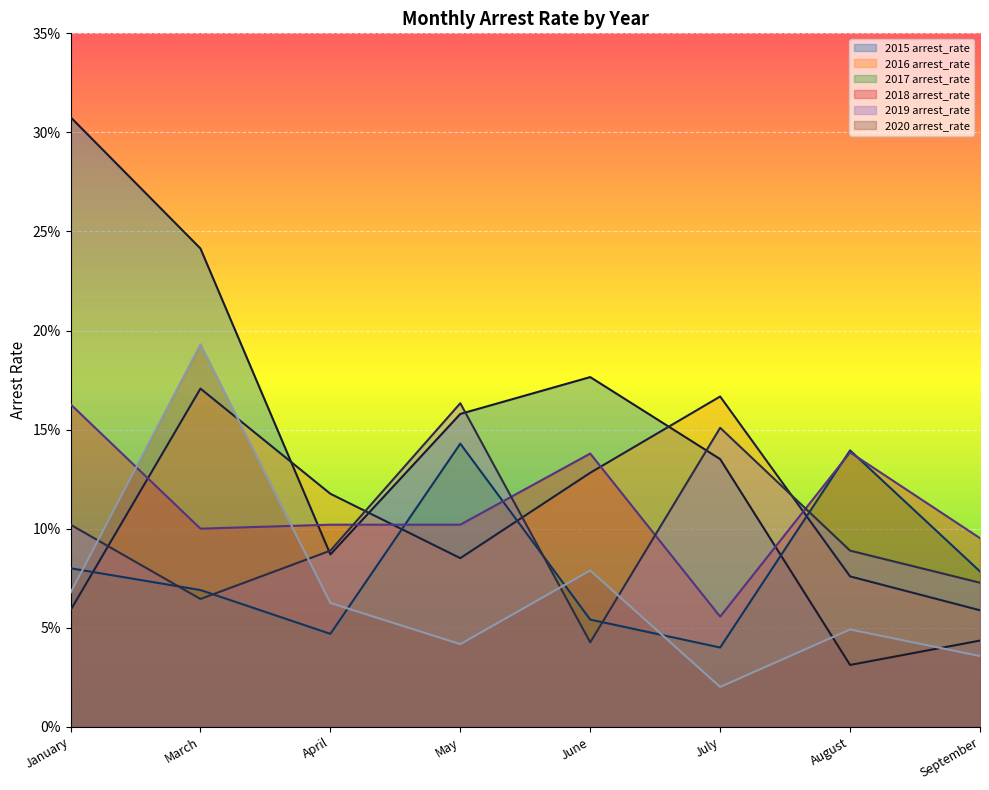

Does the chart display data point markers on the line(s)?

No